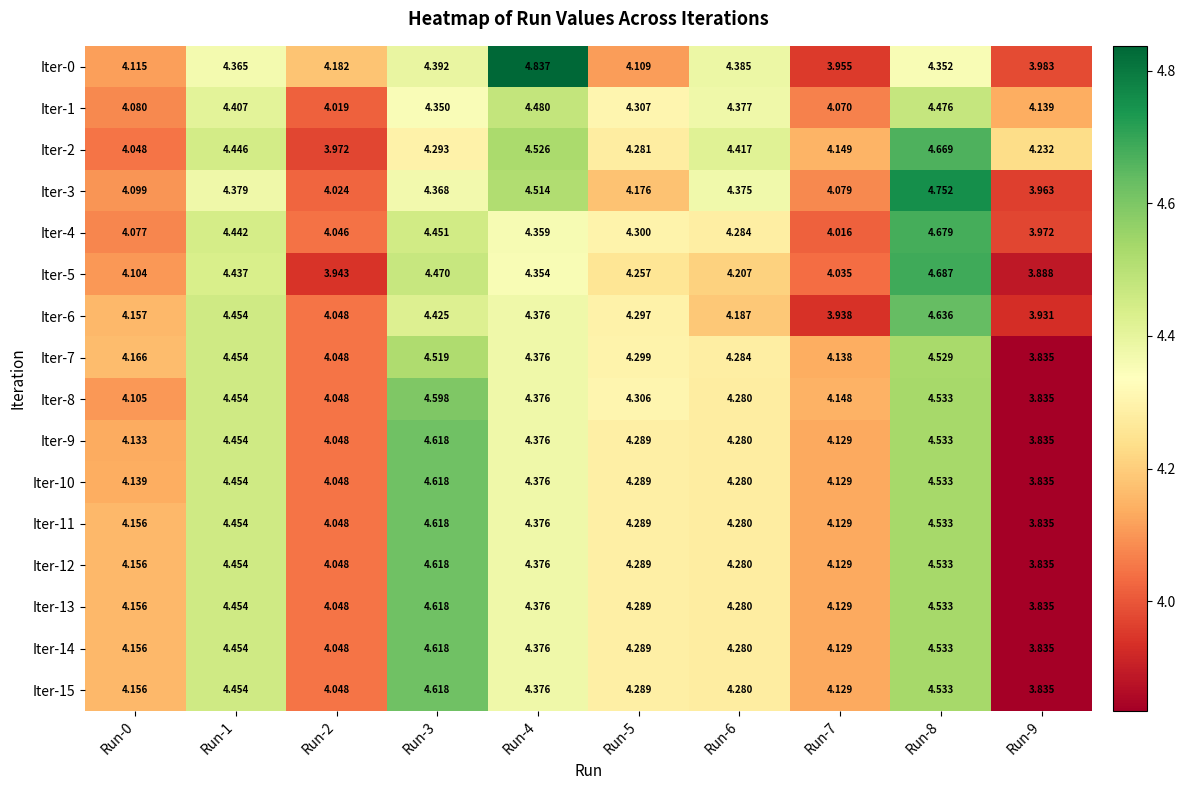

Is the value of Iter-4 at Run-5 greater than the value of Iter-12 at Run-2?

Yes